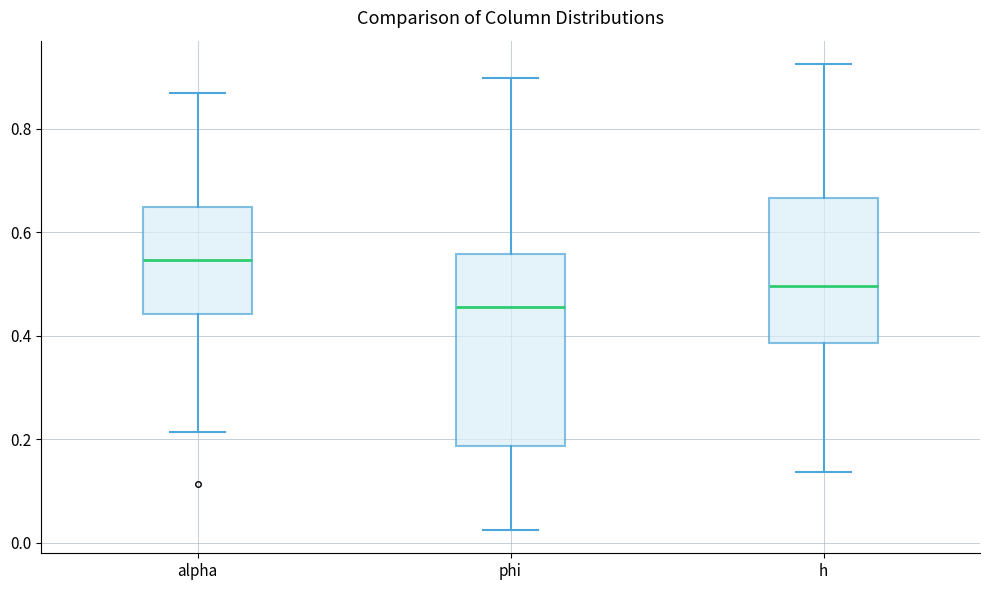

Comparing the boxes themselves (not the whiskers), which one is the tallest?

phi